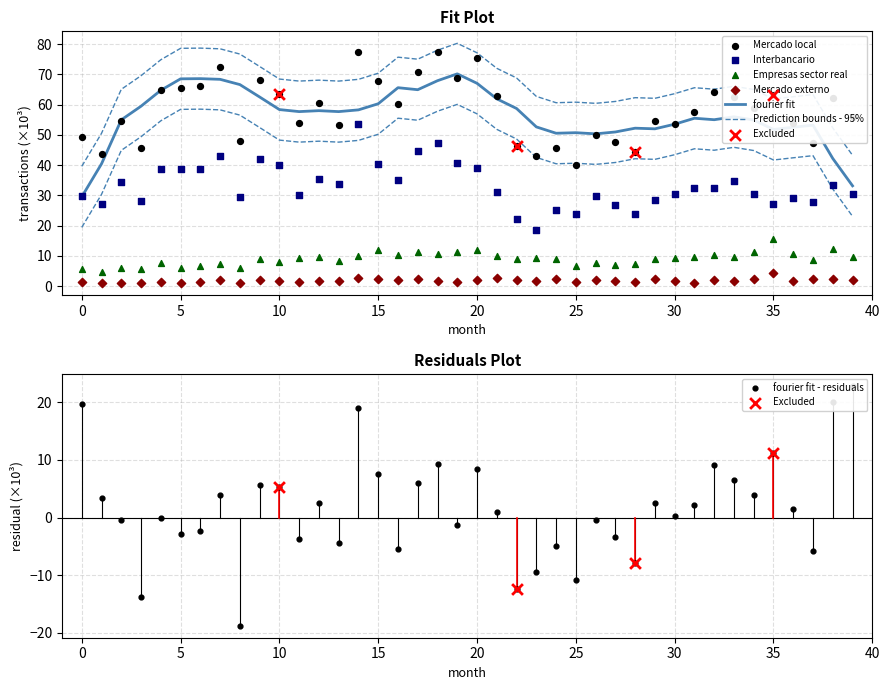

At how many categories does at least one series exceed 60?

19